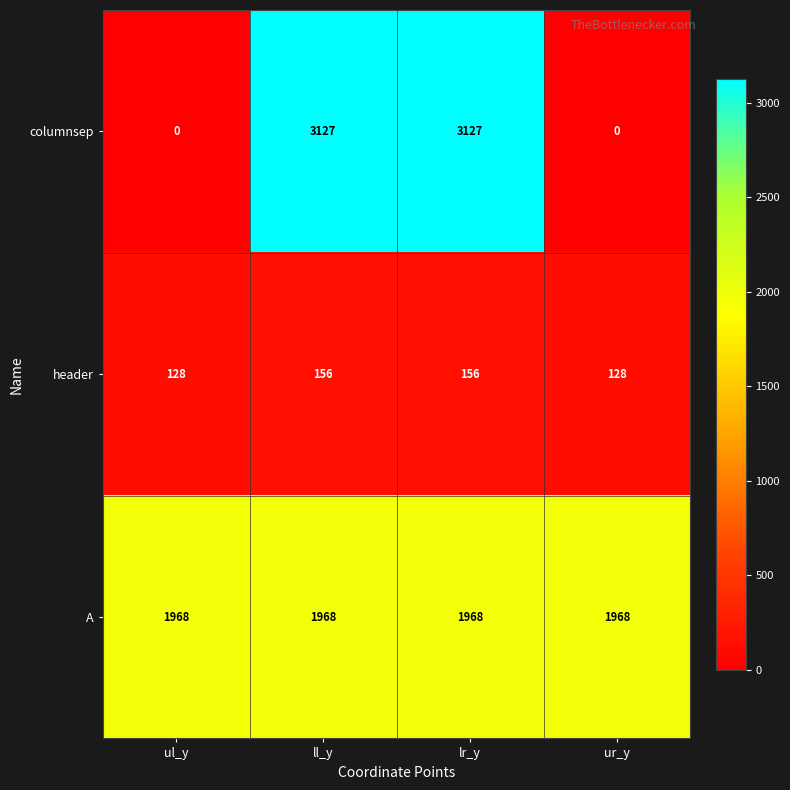

How many series are shown in this chart?

3